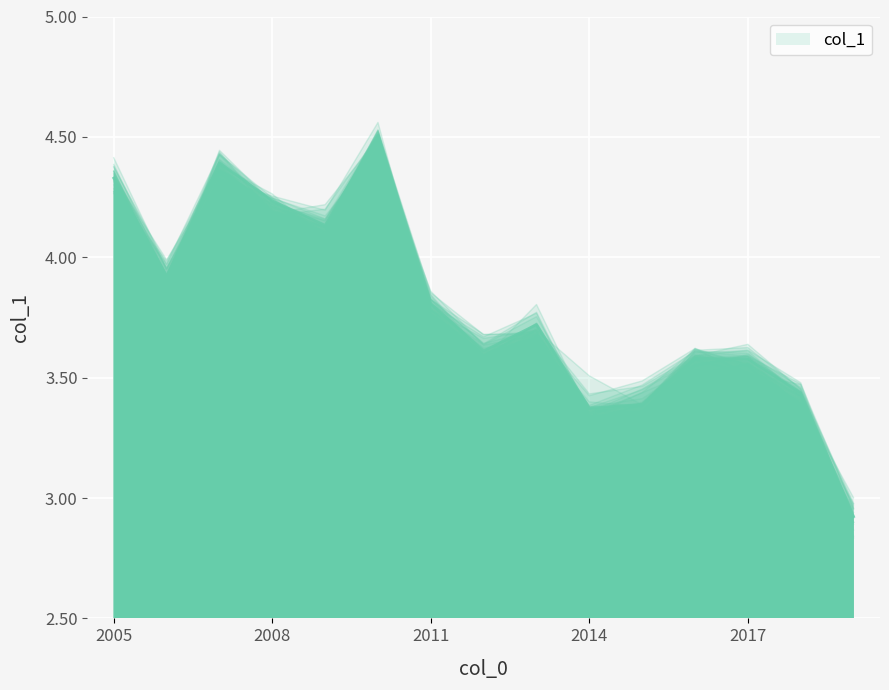

How many series are shown in this chart?

1